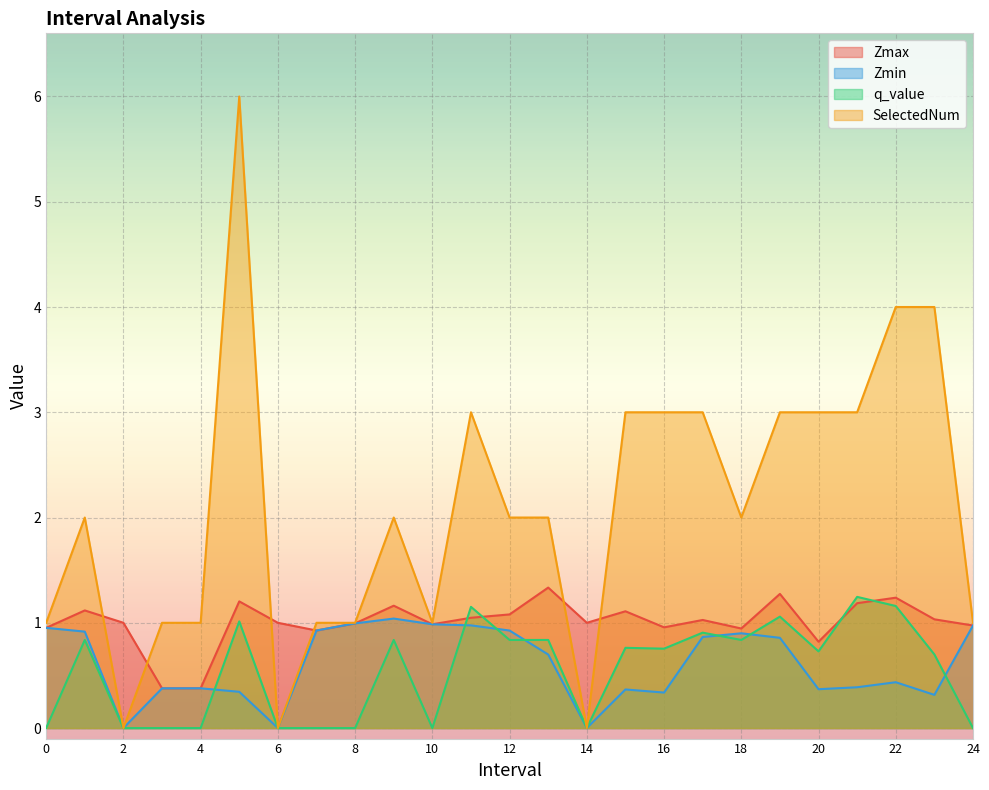

What is the sum of all q_value values?

13.7